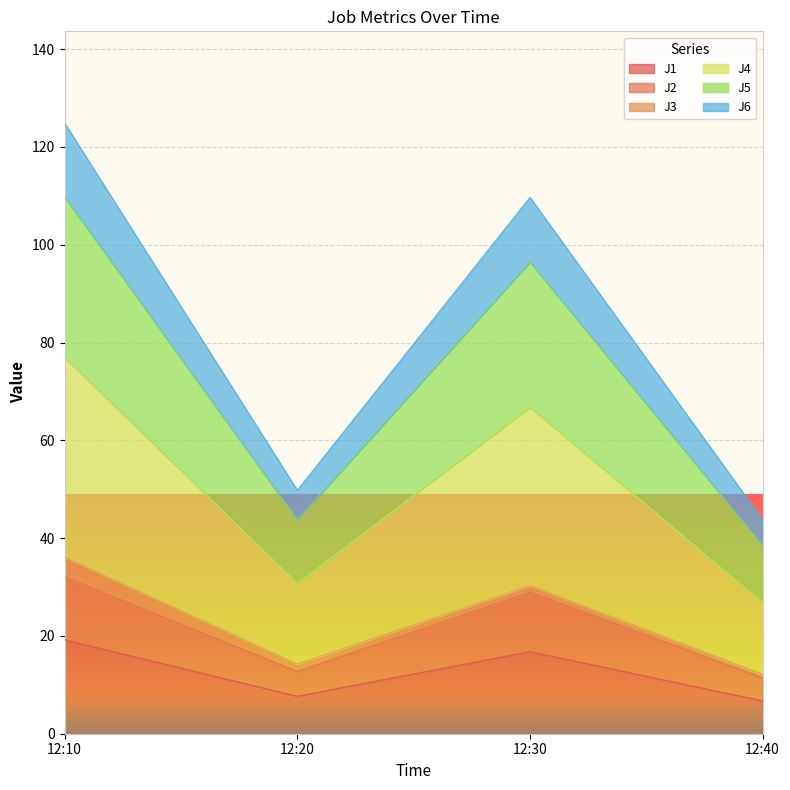

Which category has the highest value in the J4 series?

12:10